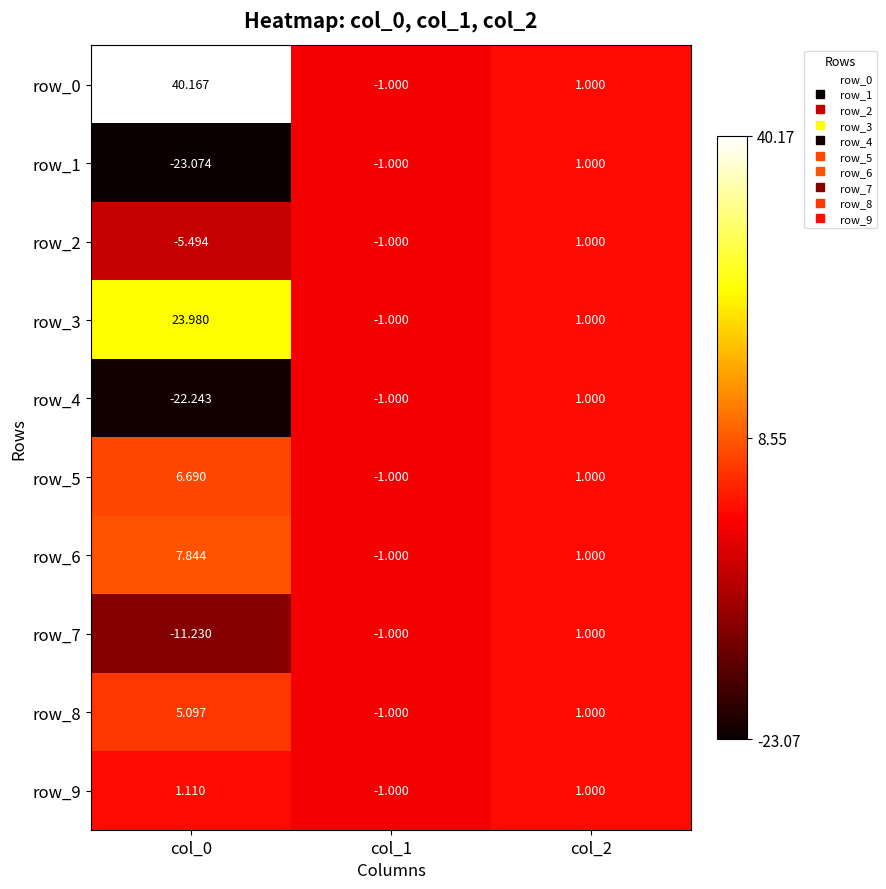

The row_1 series shows -23.1 at col_0. True or false?

True